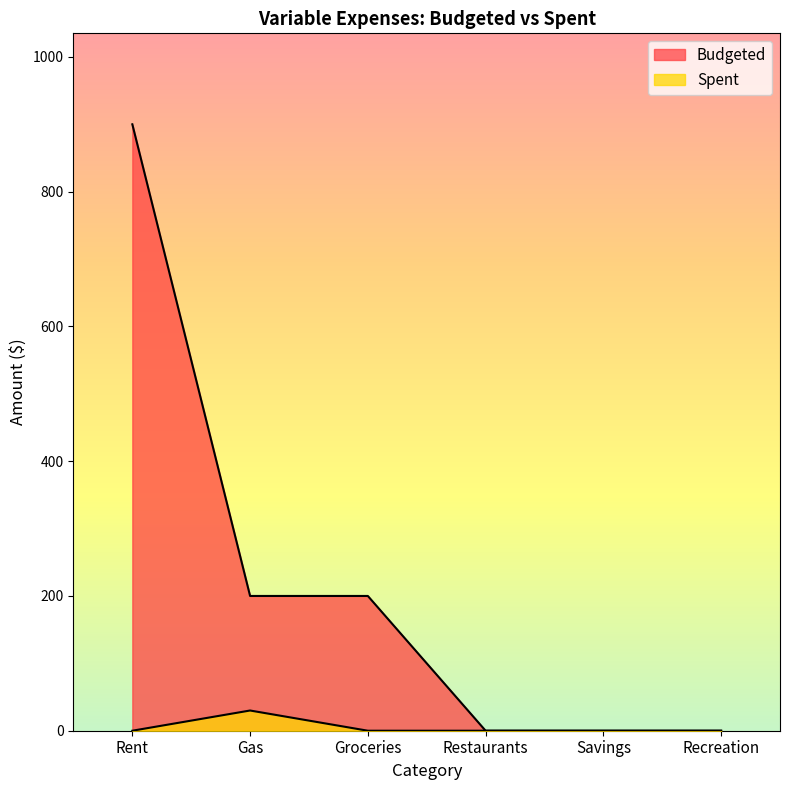

The Budgeted series shows 0 at Recreation. True or false?

True